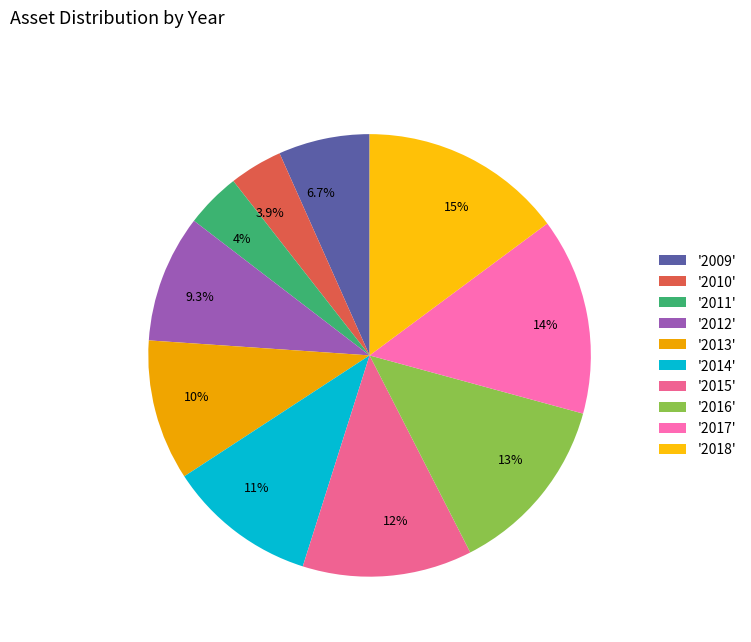

Count the number of slices in the pie.

10